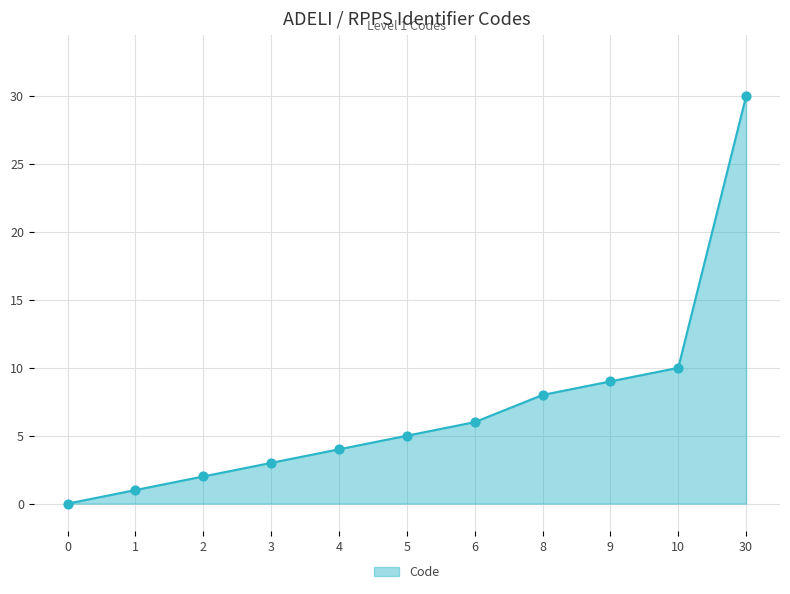

What is the change in value from 6 to 10?

+4